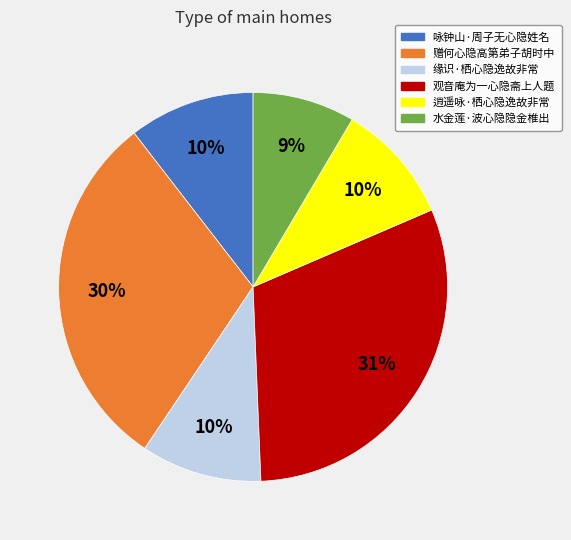

Does any single category account for the majority?

No